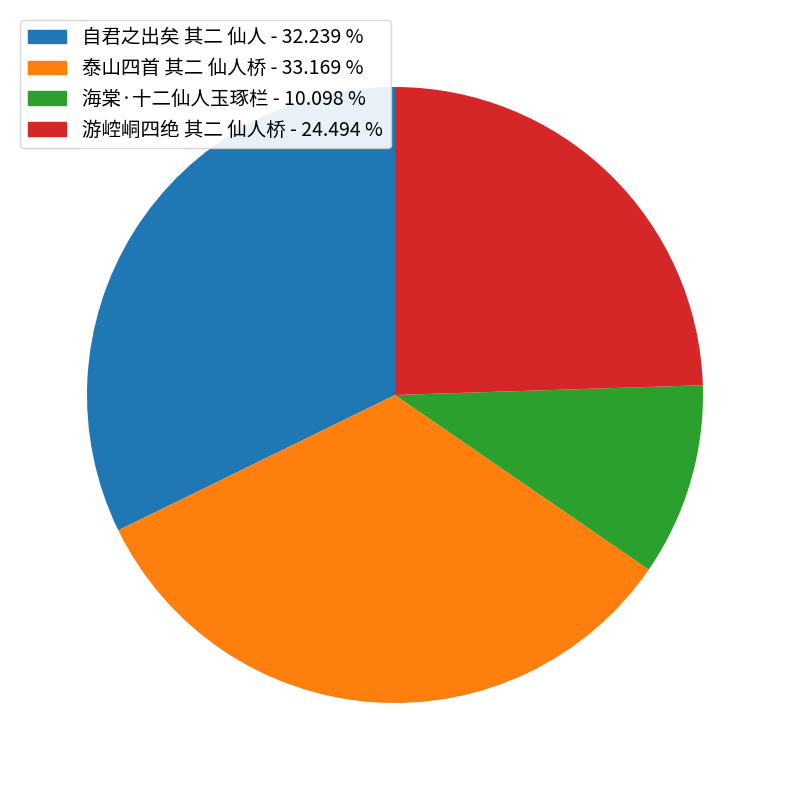

Approximately how many times larger is the value at 自君之出矣 其二 仙人 compared to 泰山四首 其二 仙人桥?

1.0